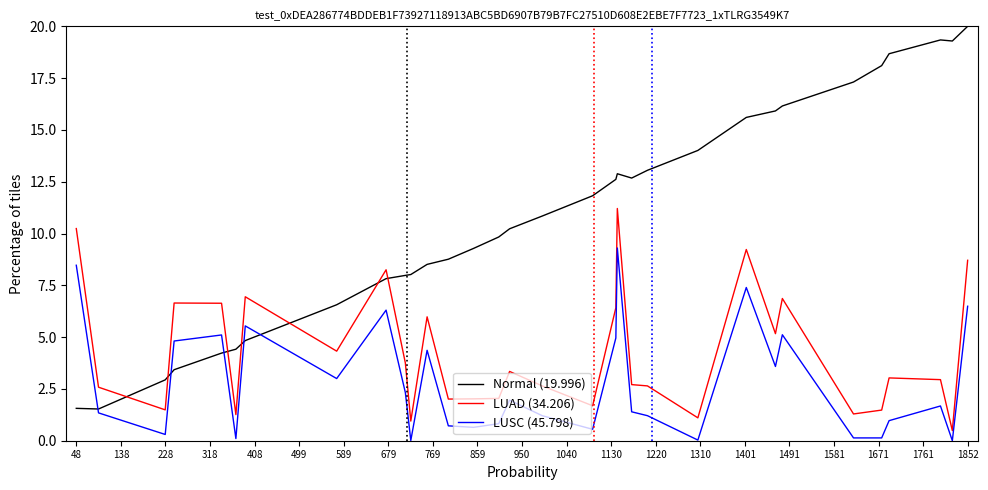

In LUAD (34.206), how many points are lower than both neighbors (excluding endpoints)?

10